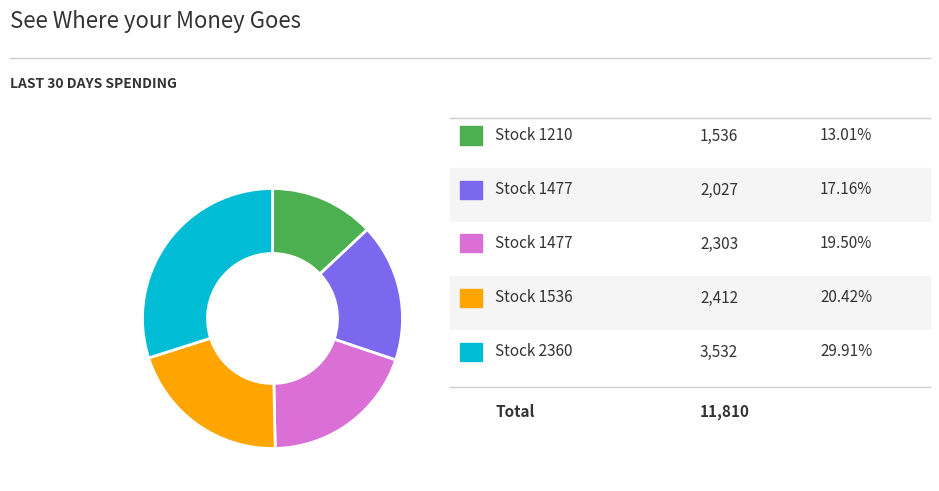

Does any single category account for the majority?

No